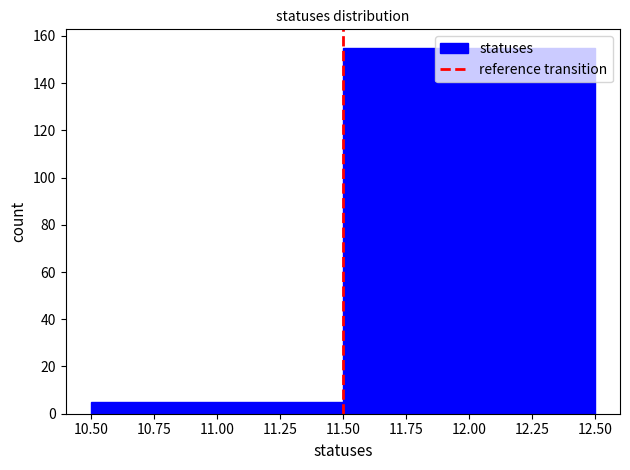

Reading left to right, list every bar in this chart as the range it spans on the x-axis followed by its height. The values are not printed on the chart, so give them approximately, as read against the axis.

10.50 to 11.50: 6
11.50 to 12.50: 156